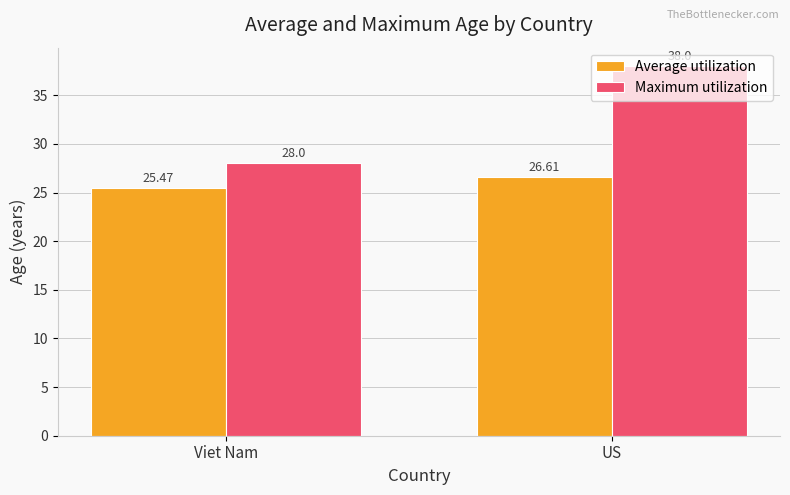

Where is Maximum utilization nearest to the value 33?

Viet Nam